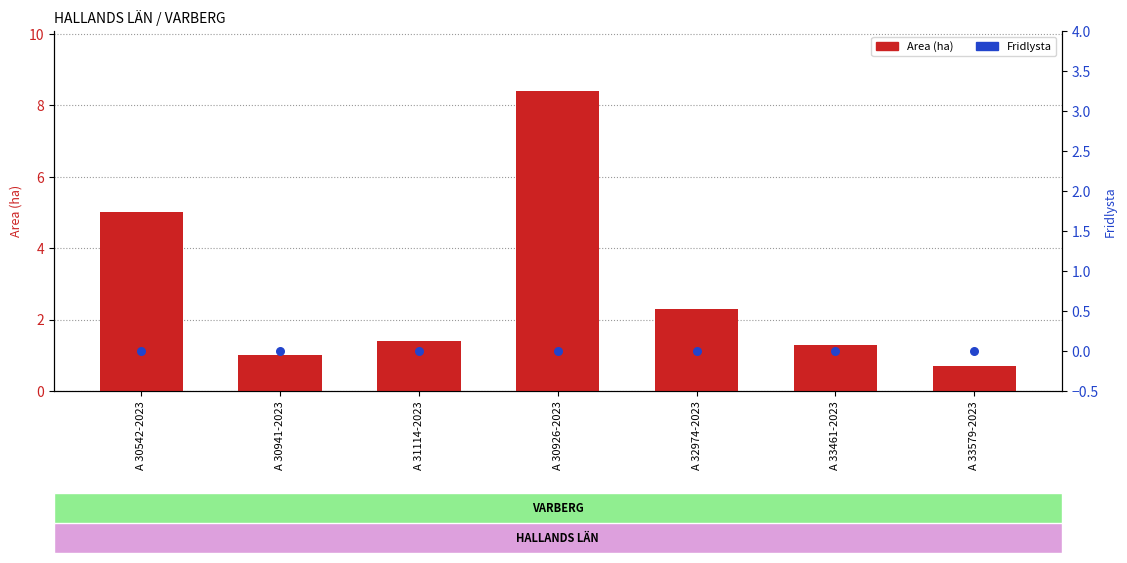

Which series has the largest total across all categories?

Area (ha)